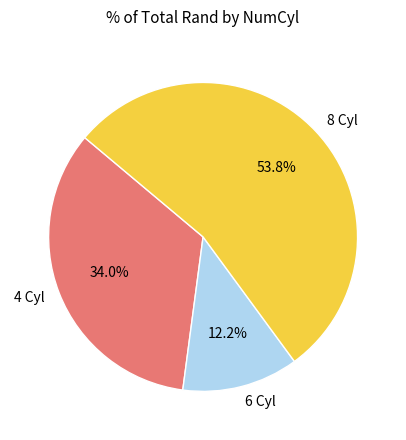

What is the largest slice in the pie chart?

8 Cyl